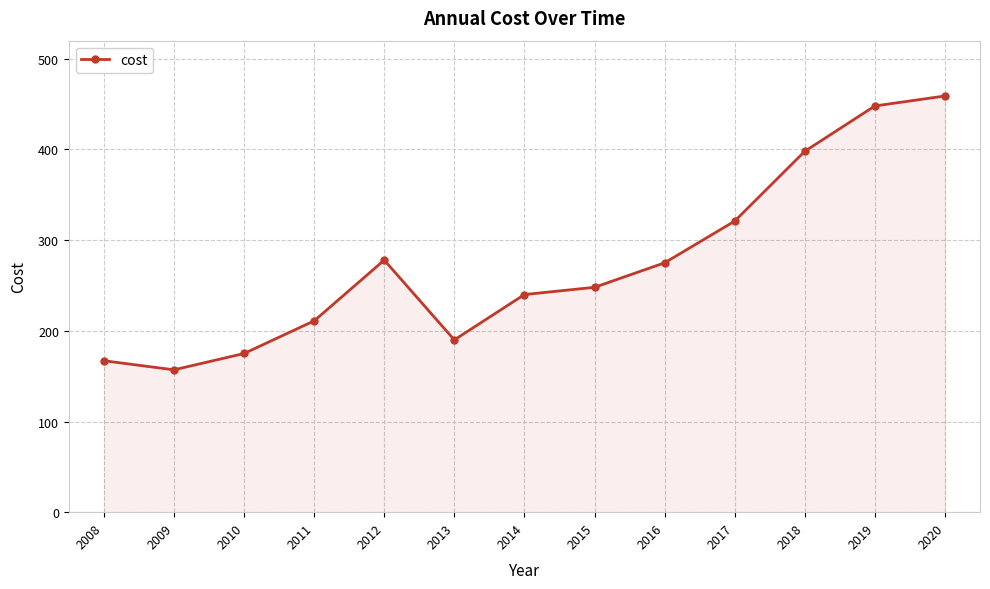

Where is the data nearest to the value 308?

2017